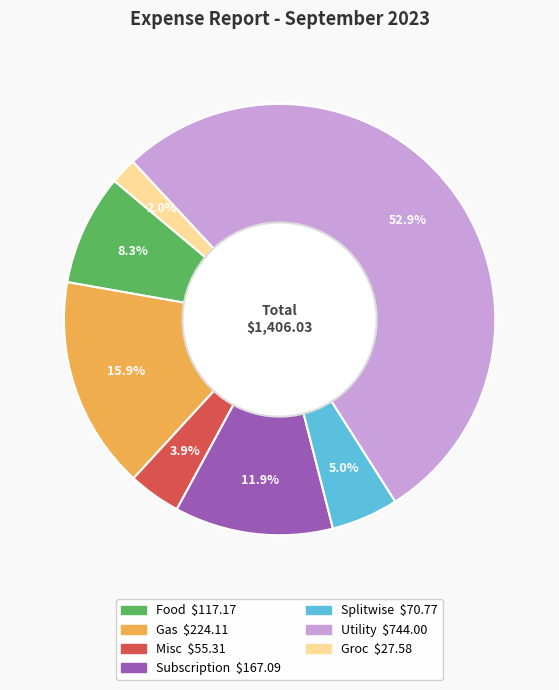

True or false: Food accounts for 1% of the total.

False